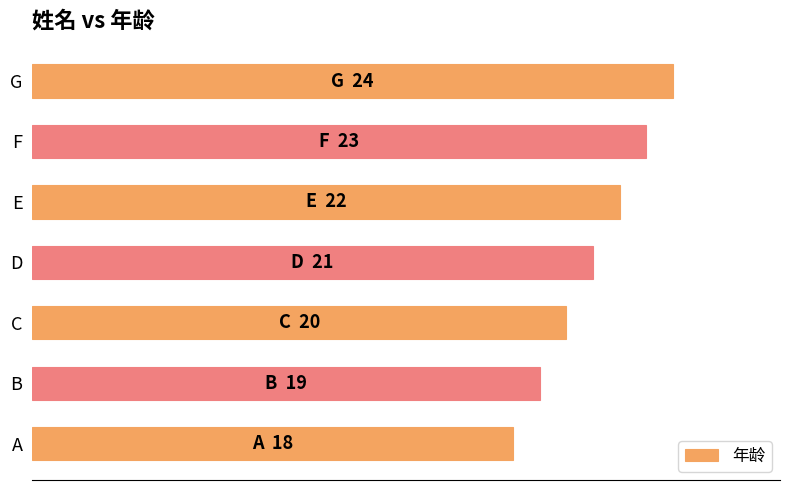

Does the chart contain any negative values?

No